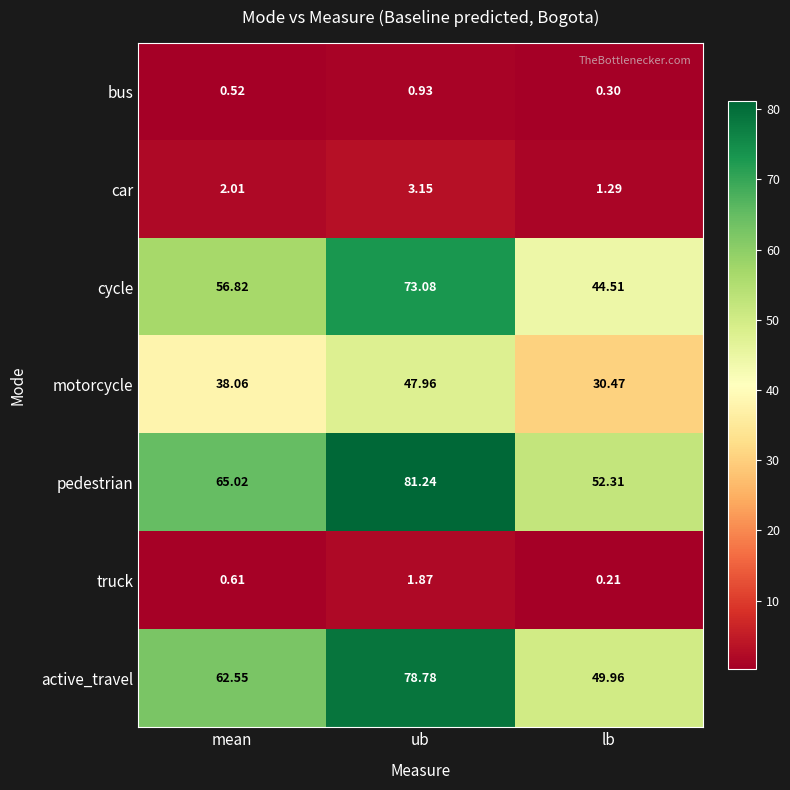

Which category has the lowest value across all series?

lb